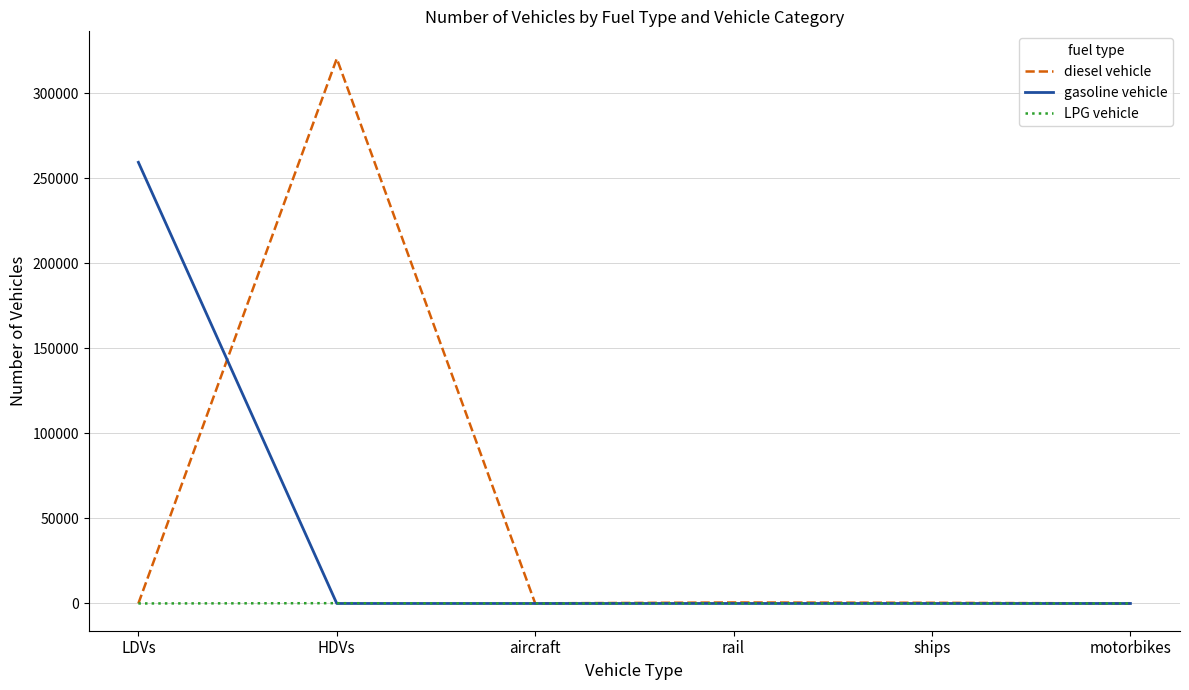

What is the maximum value shown in the chart?

320456